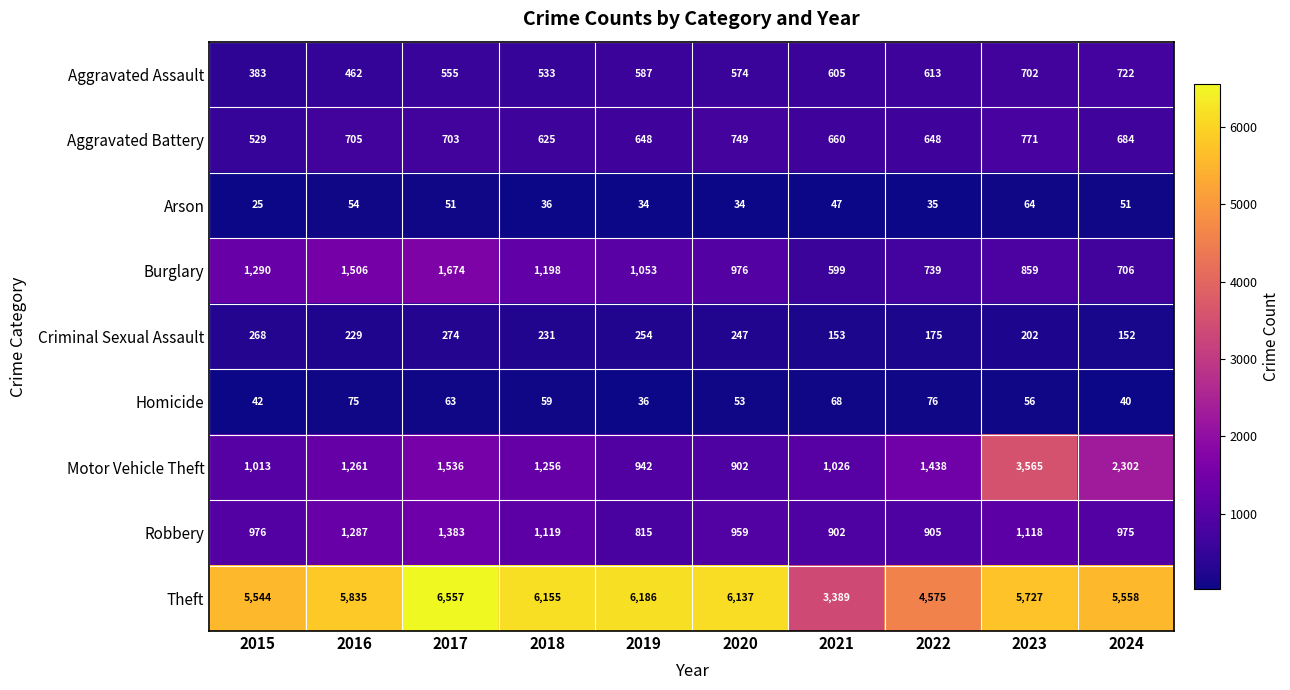

What is the approximate value of Homicide at 2023, to the nearest 10?

60